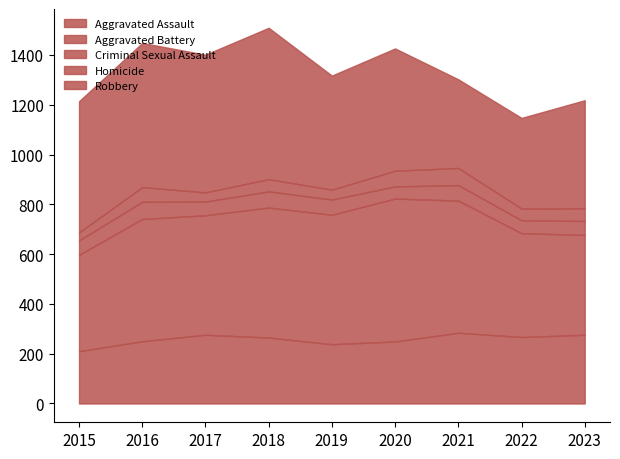

Rank the categories by Aggravated Battery value from highest to lowest.

2020, 2021, 2018, 2019, 2016, 2017, 2022, 2023, 2015